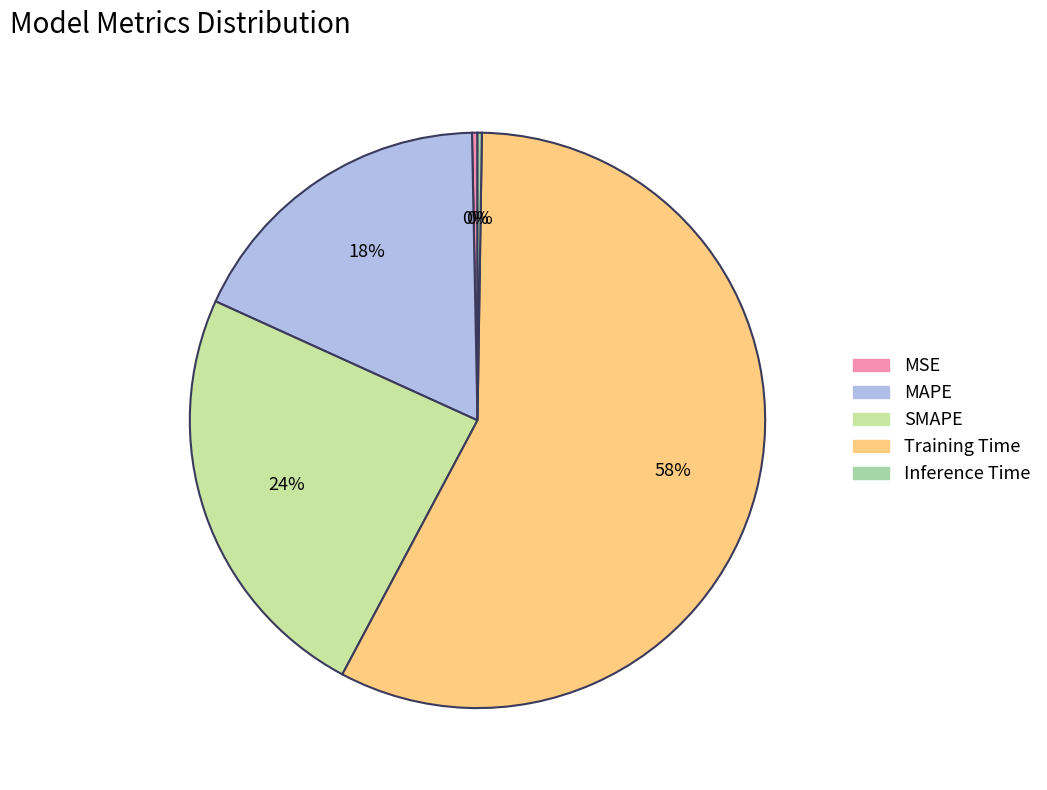

Which slice is the largest?

Training Time